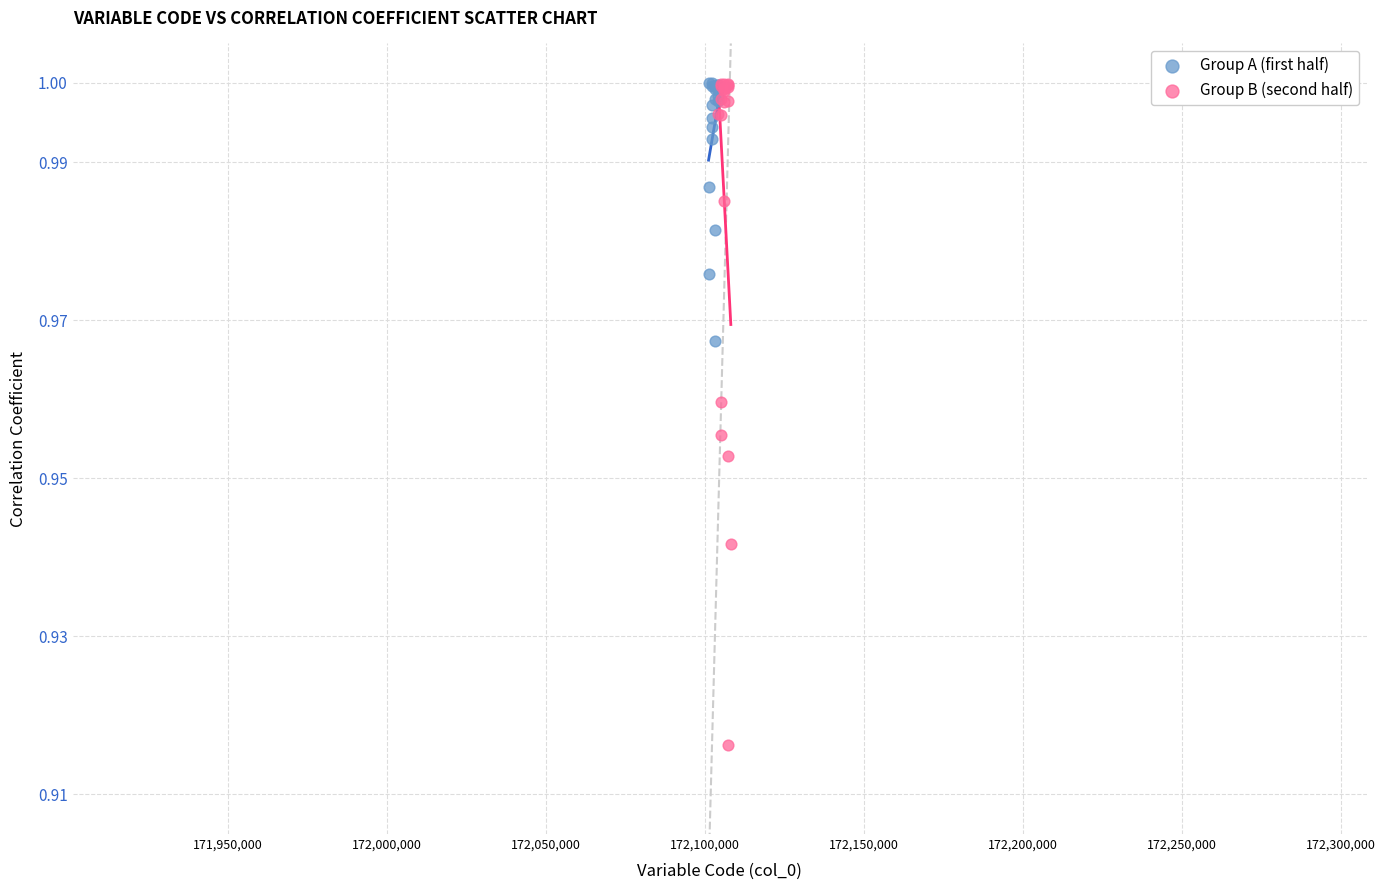

Which series has the widest spread of Y values?

Group B (second half)